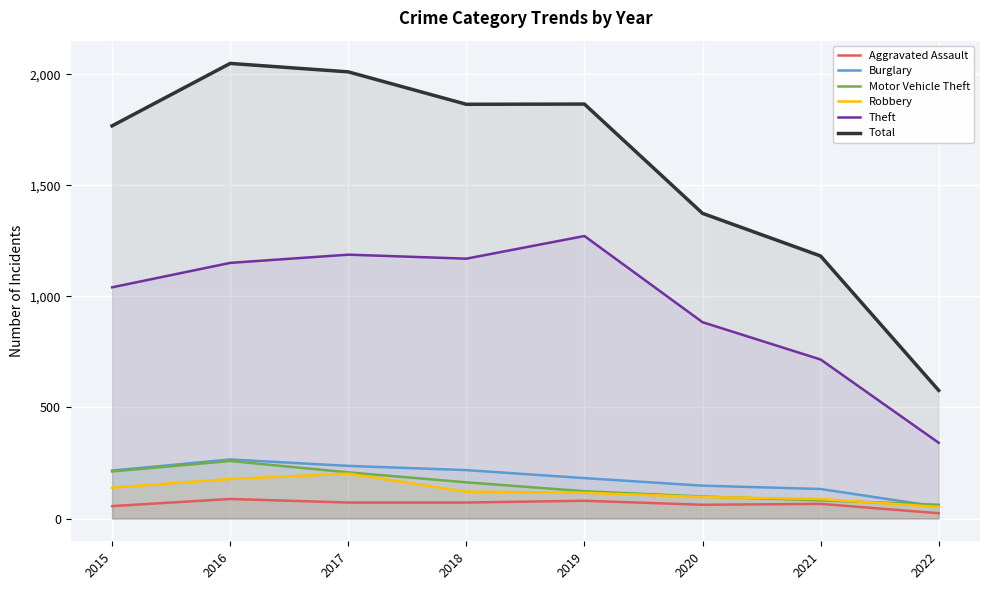

What is the difference between the highest and lowest values at 2020?

1312